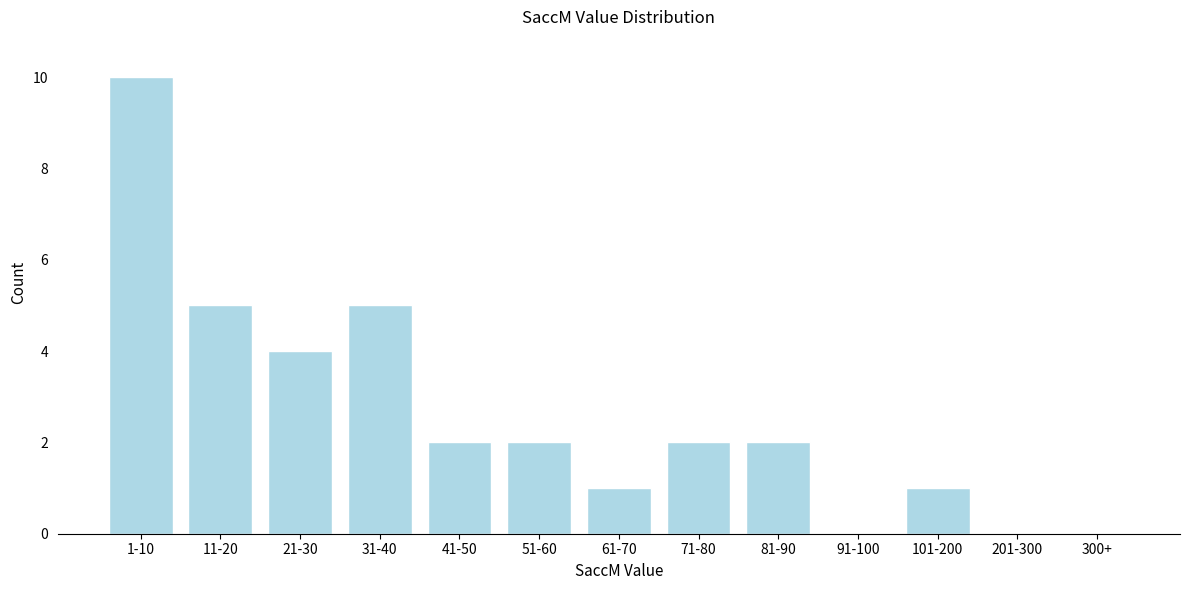

Reading right to left, list all the values displayed in this chart.

300+=0	201-300=0	101-200=1	91-100=0	81-90=2	71-80=2	61-70=1	51-60=2	41-50=2	31-40=5	21-30=4	11-20=5	1-10=10